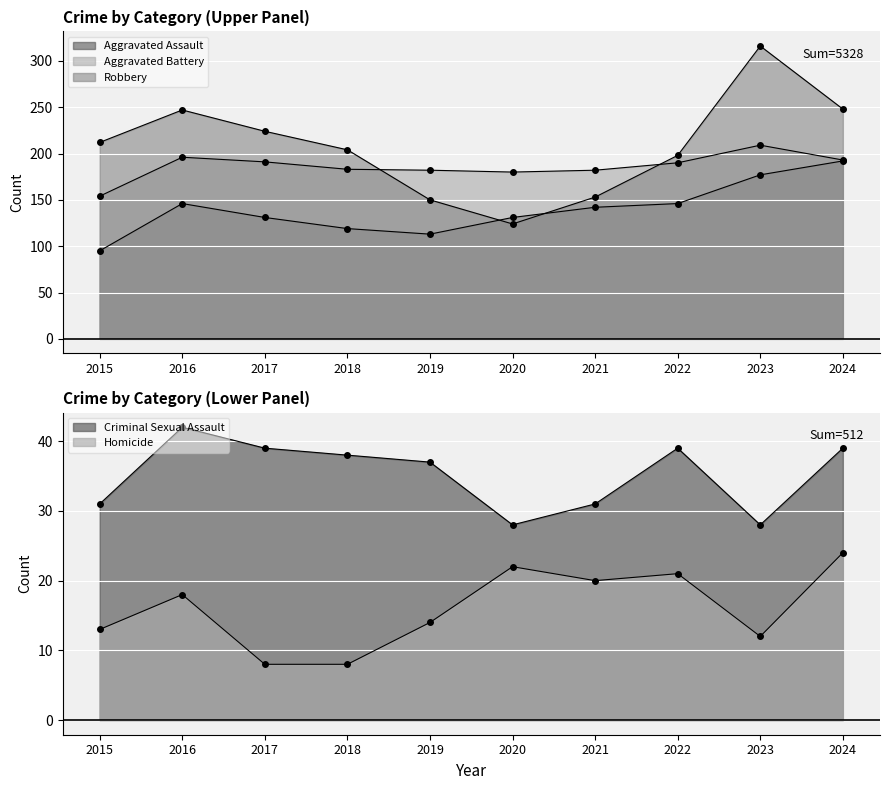

How many data points in Robbery are less than 212?

5